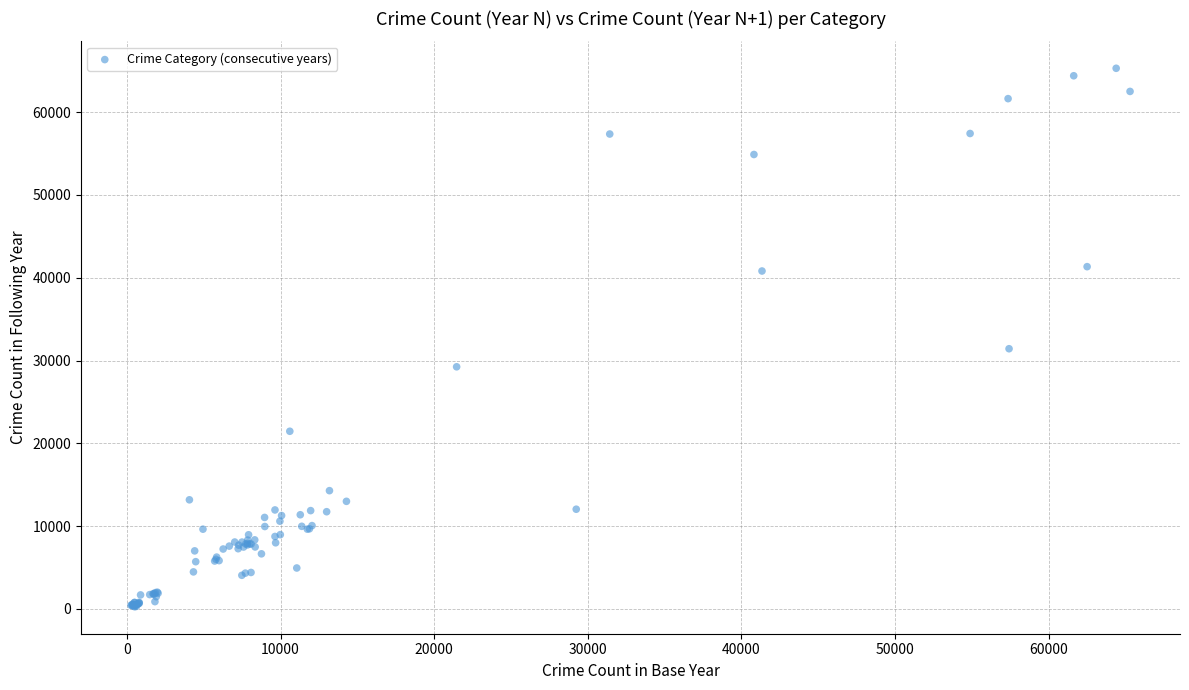

What Y value in the scatter plot is closest to 32777?

31426